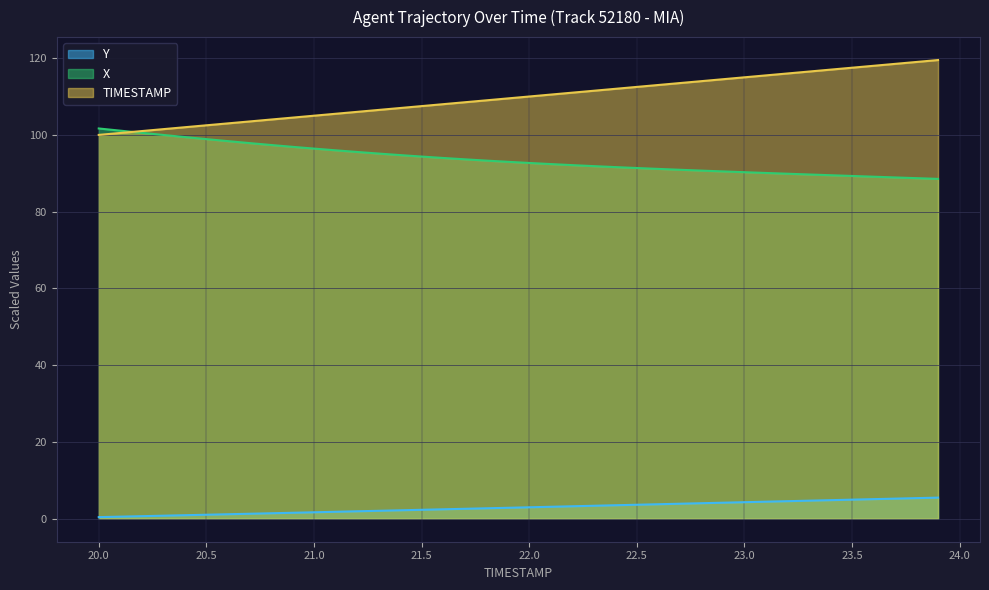

What are all the series names shown in the legend?

Y, X, TIMESTAMP